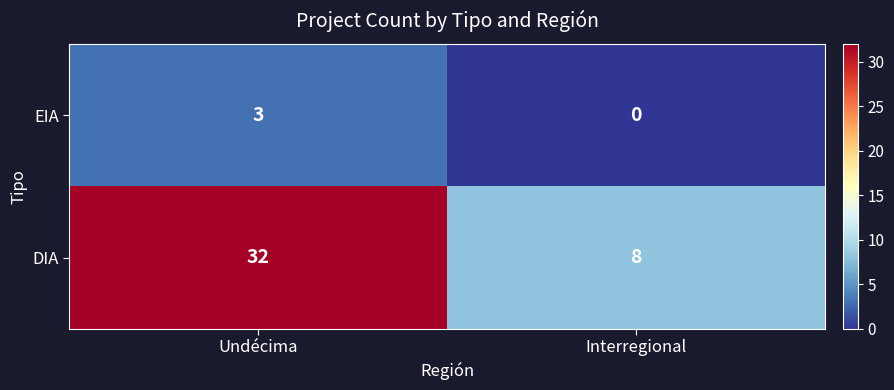

What is the sum of all DIA values?

40